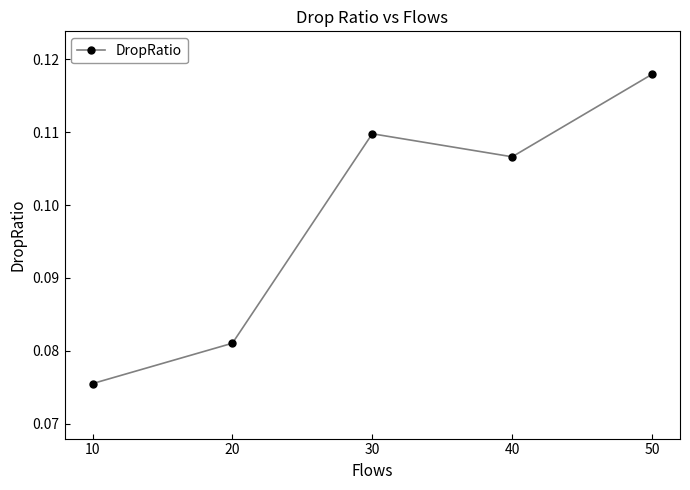

How many values are between 0 and 1?

5